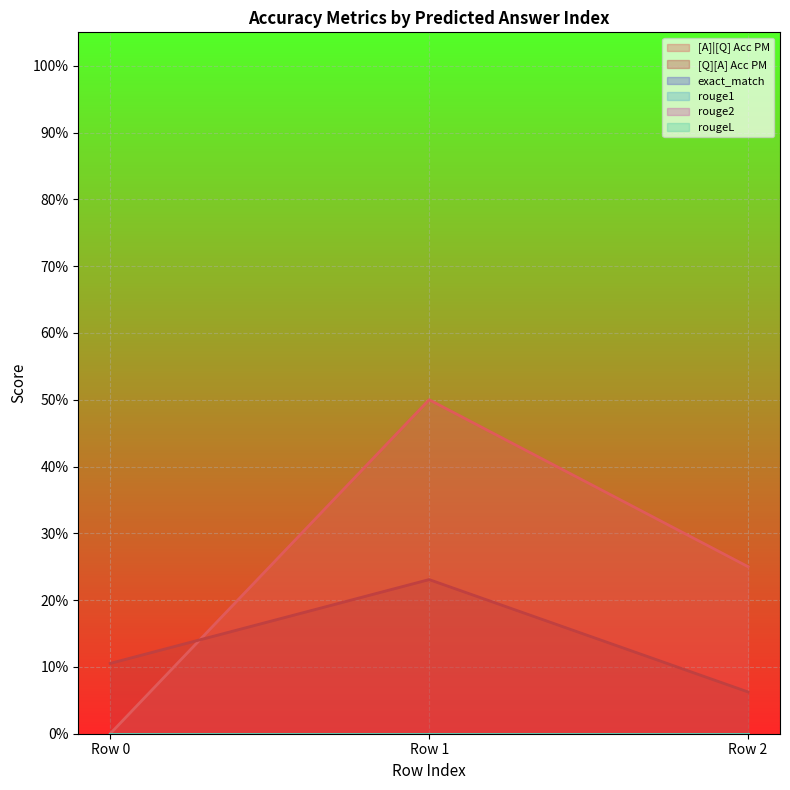

Reading left to right, what are all the values shown in this chart?

[A]|[Q] Acc PM: 0=0.0	0=0.5	0=0.2
[Q][A] Acc PM: 0=0.1	0=0.2	0=0.1
exact_match: 0=0.0	0=0.0	0=0.0
rouge1: 0=0.0	0=0.0	0=0.0
rouge2: 0=0.0	0=0.0	0=0.0
rougeL: 0=0.0	0=0.0	0=0.0